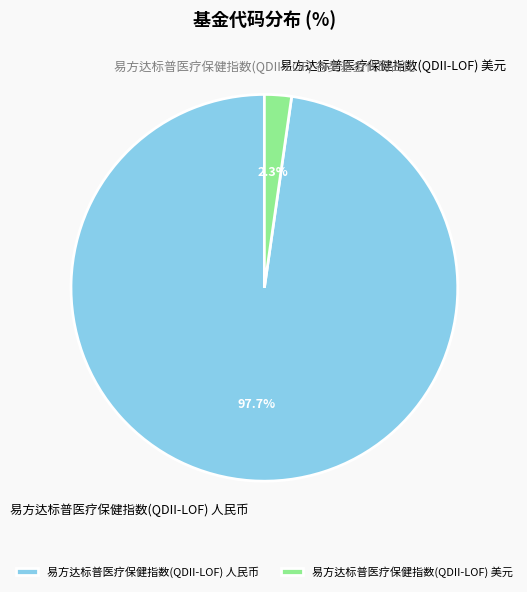

Which slice represents more than half of the pie?

易方达标普医疗保健指数(QDII-LOF) 人民币